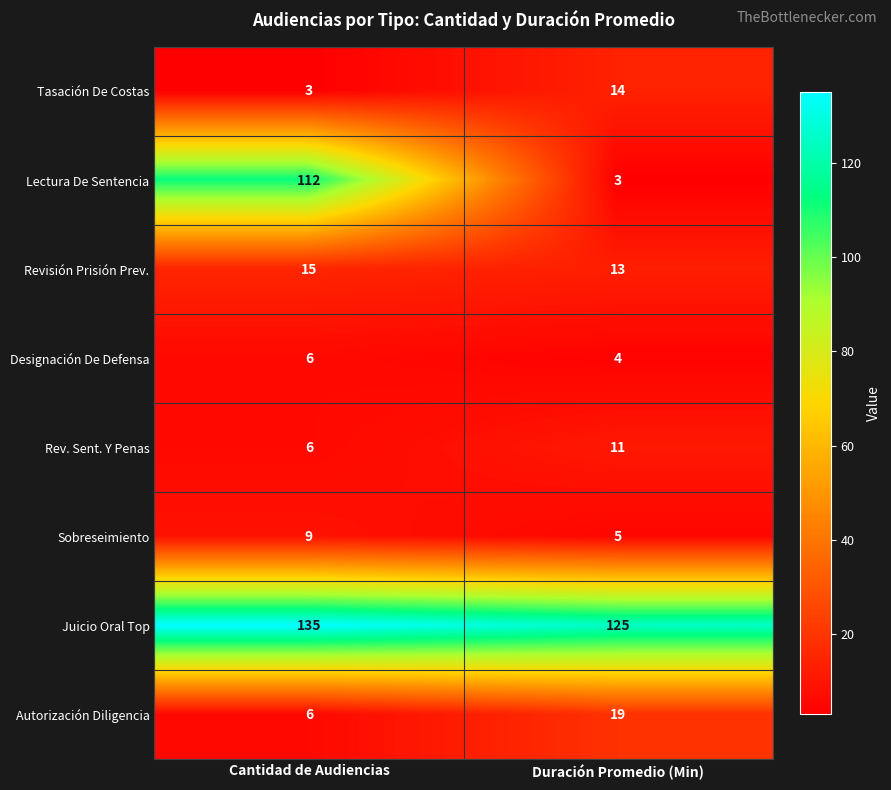

What is the approximate value of Designación De Defensa at Duración Promedio (Min)?

4